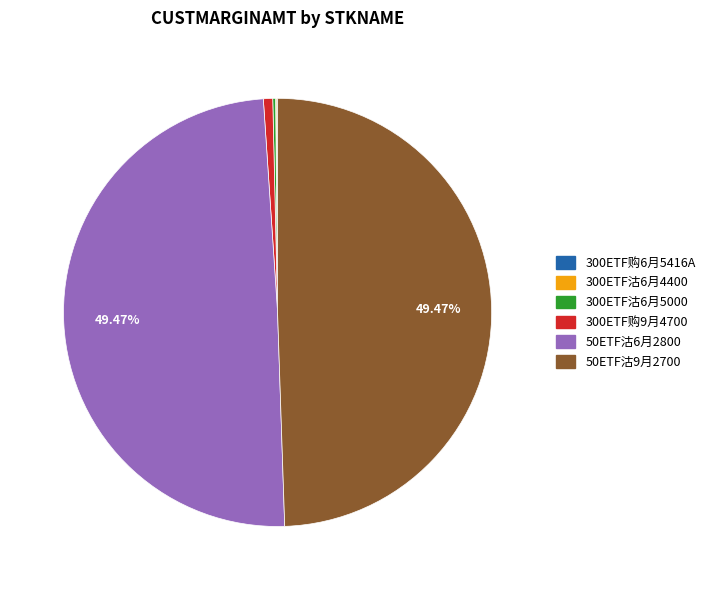

Is there a majority slice in this chart?

No